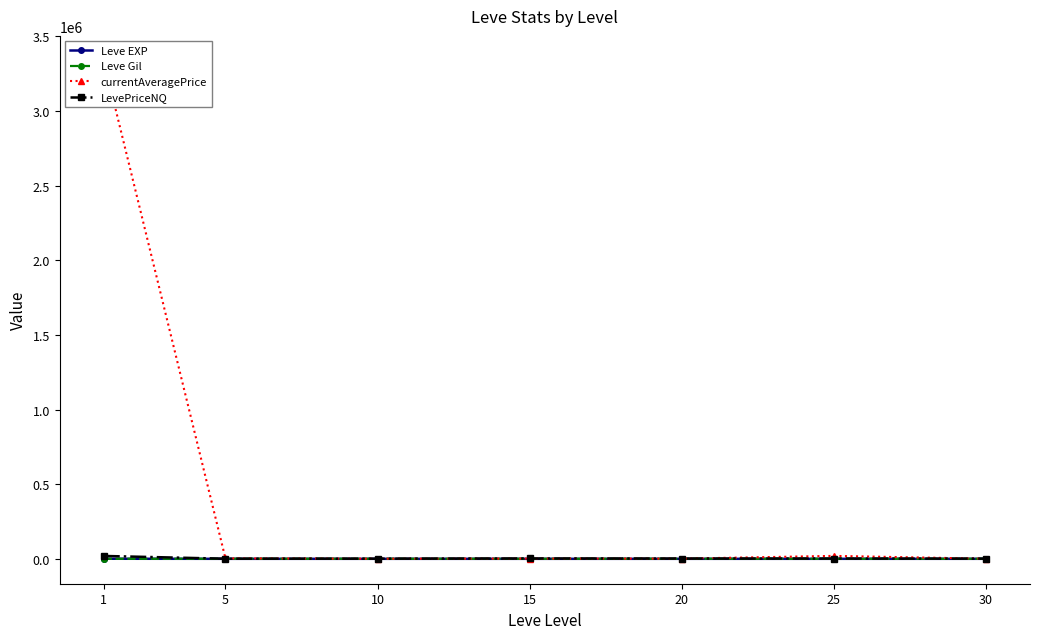

The LevePriceNQ series shows 1005.3 at 5. True or false?

False